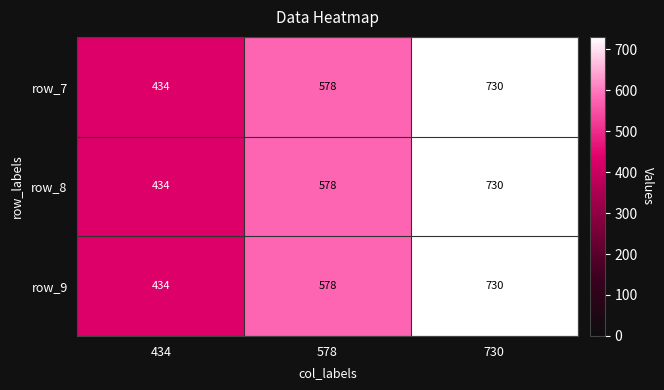

What is the maximum value for row_7?

730